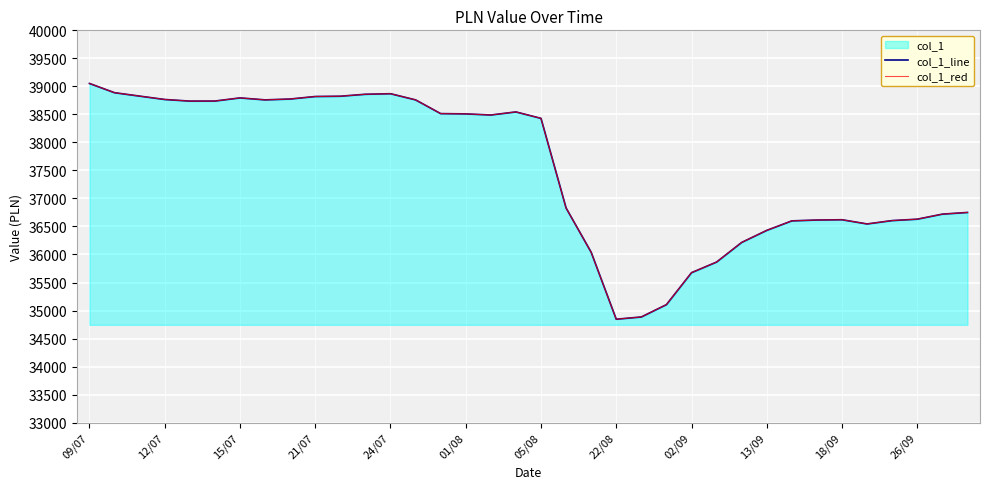

Which series has the widest spread of values?

col_1_line